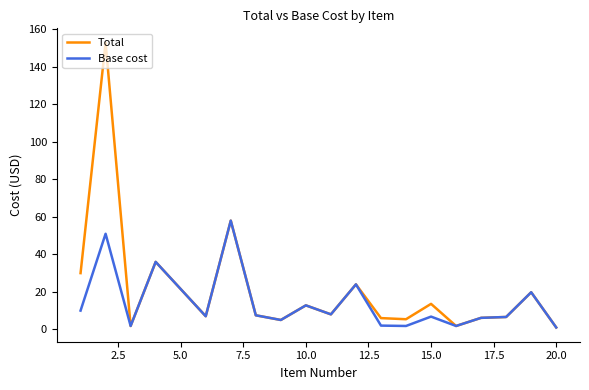

What is the greatest value displayed?

153.0